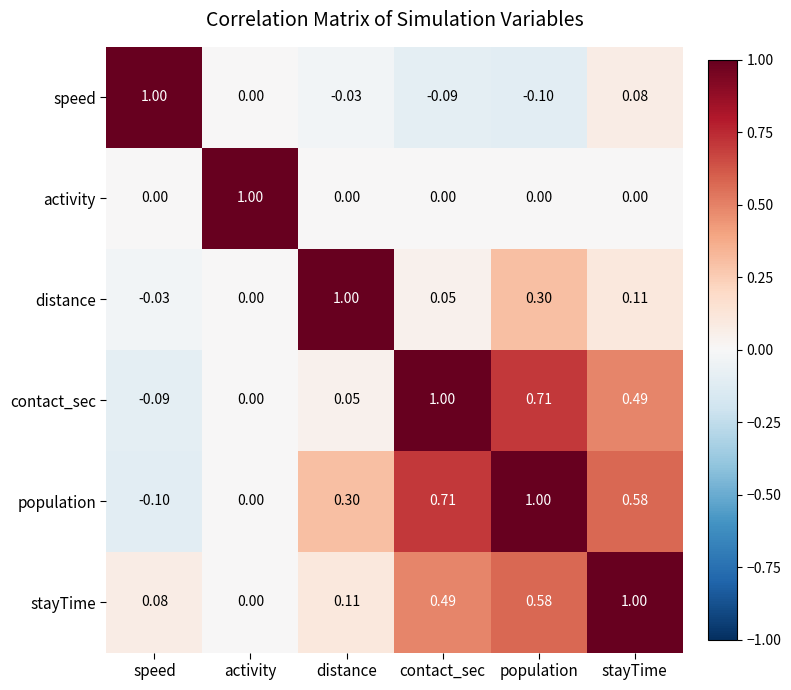

At stayTime, list the series in order from smallest to largest.

activity, speed, distance, contact_sec, population, stayTime